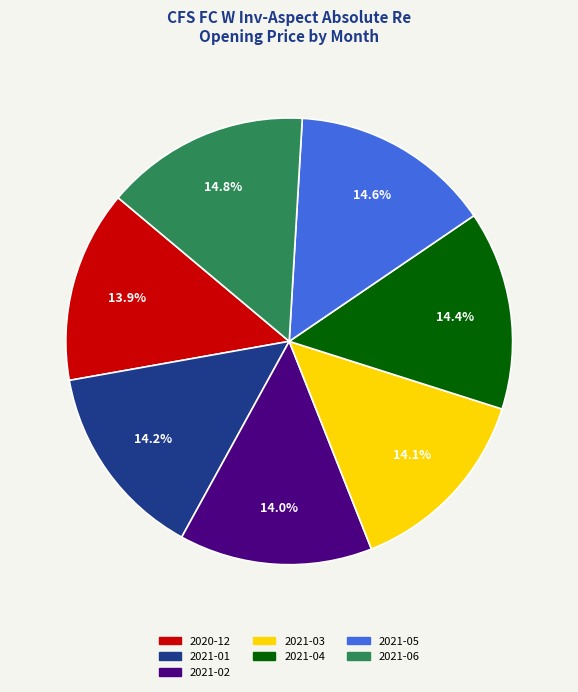

To the nearest percent, what is the average slice percentage?

14%